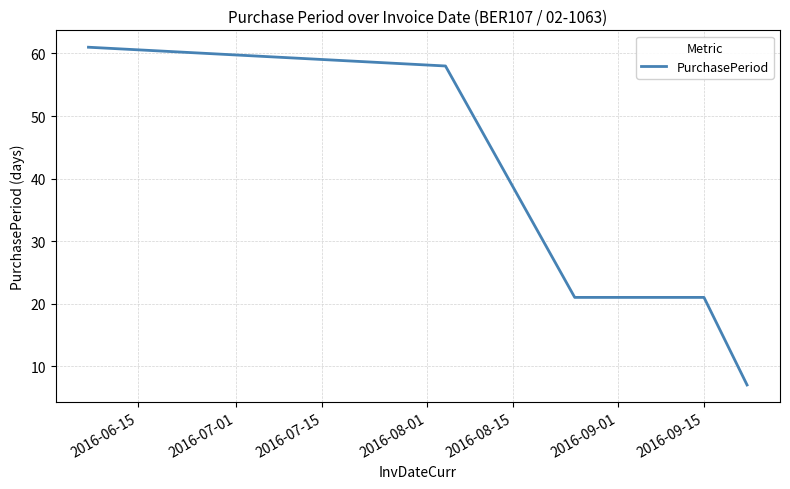

What is the average value?

34